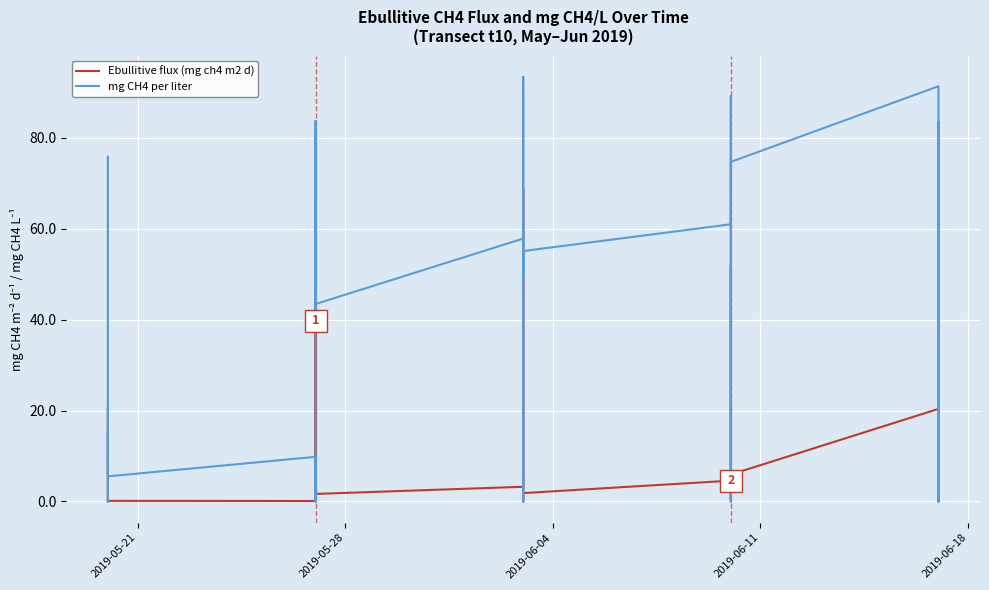

The Ebullitive flux (mg ch4 m2 d) series shows 0.3 at 2019-05-28. True or false?

False